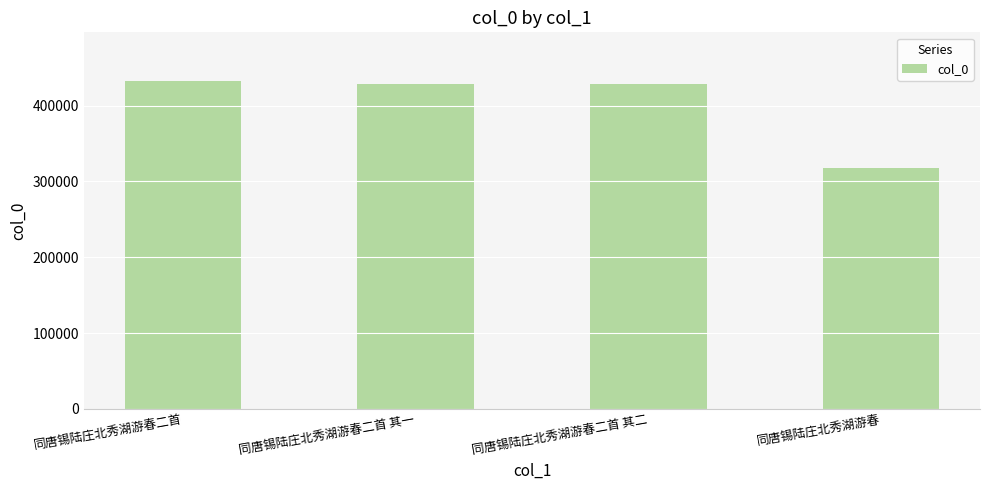

Between 同唐锡陆庄北秀湖游春二首 and 同唐锡陆庄北秀湖游春, which is larger?

同唐锡陆庄北秀湖游春二首